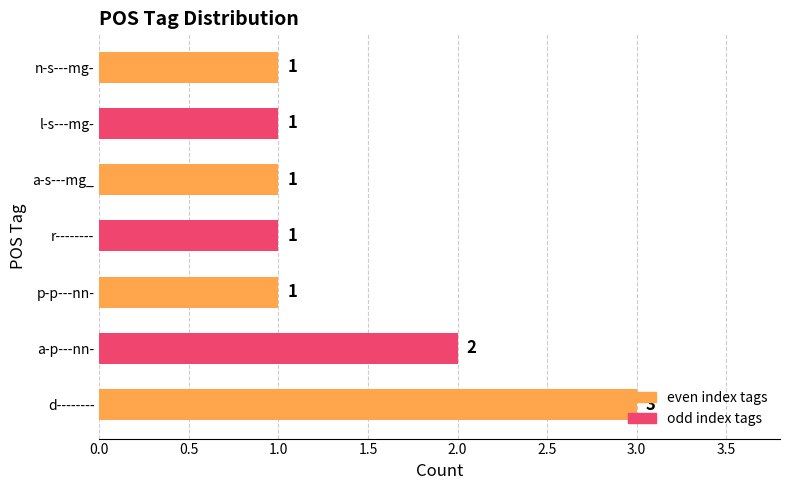

At which category does the chart reach its peak across all series?

d--------